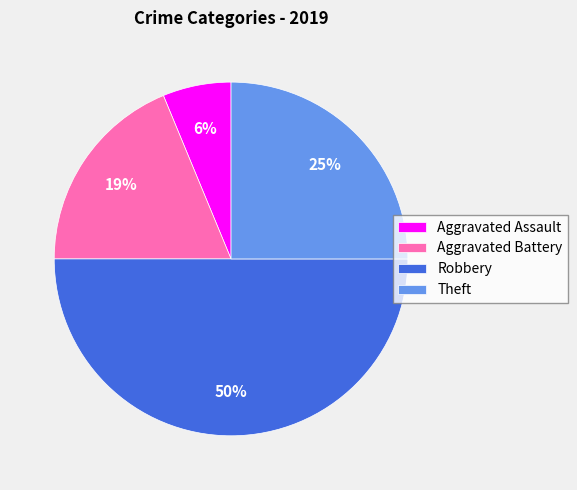

Do Aggravated Assault and Robbery together represent more than half of the pie?

Yes